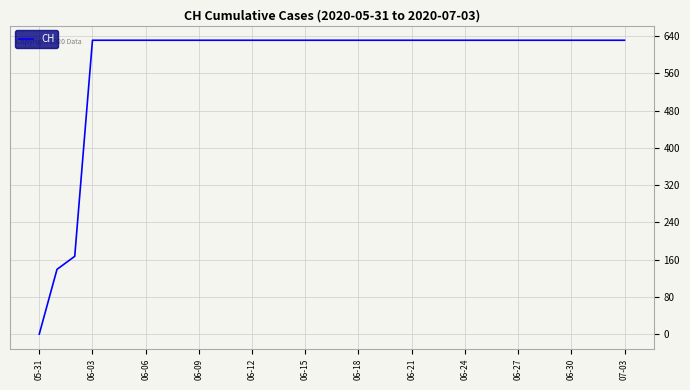

What is the maximum value shown in the chart?

631